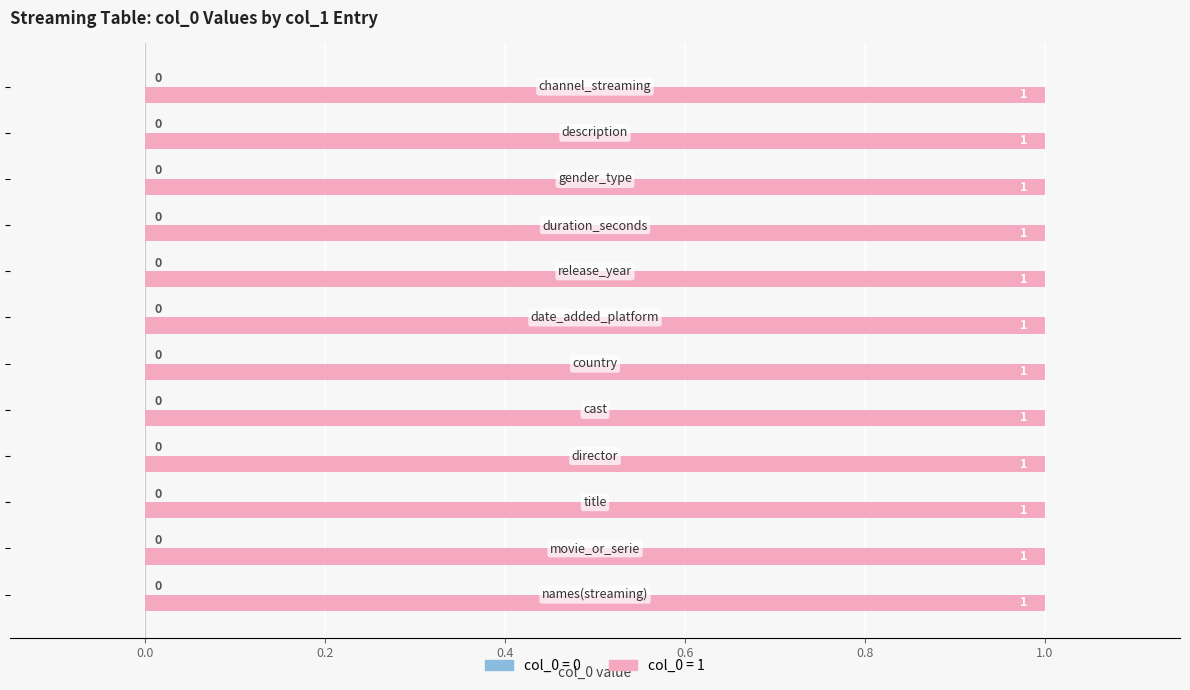

Which category has the highest value across all series?

names(streaming)